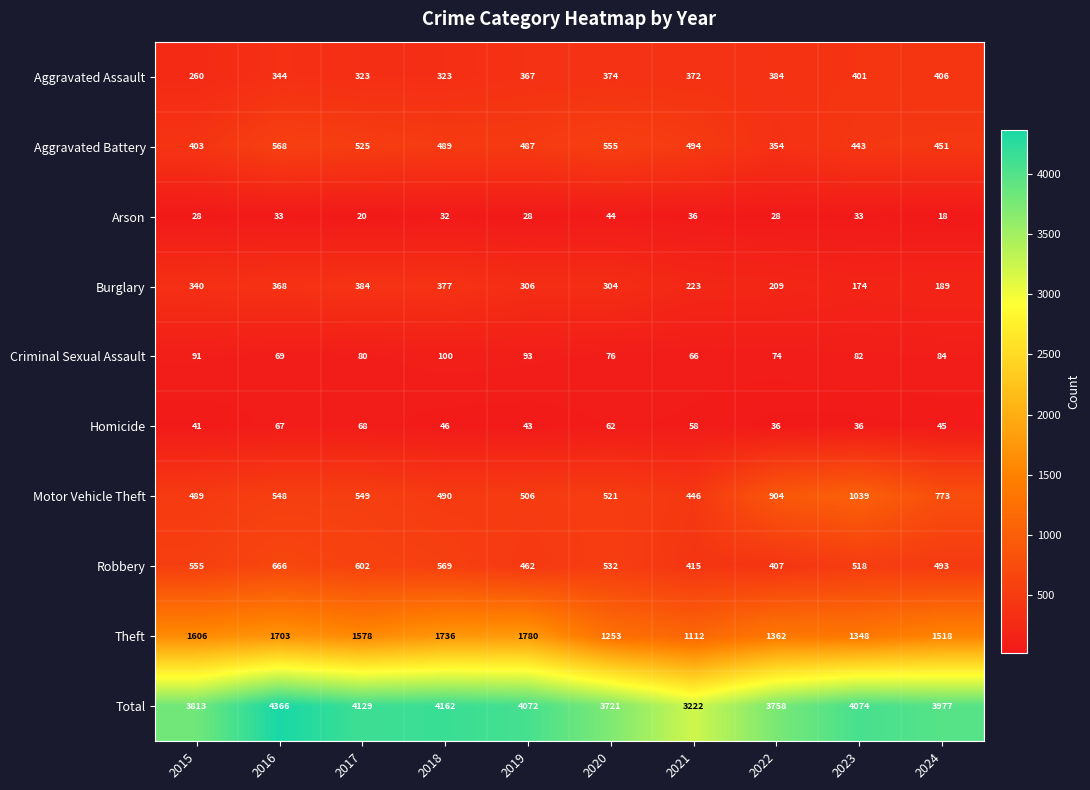

What is the average value of the Criminal Sexual Assault series?

82